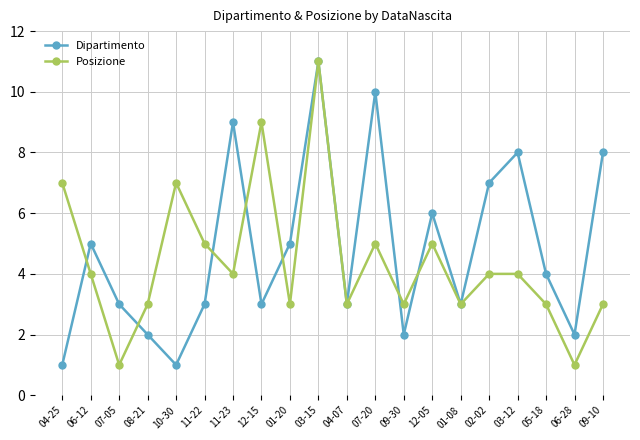

What is the difference between the second highest and second lowest values in the Posizione series?

8